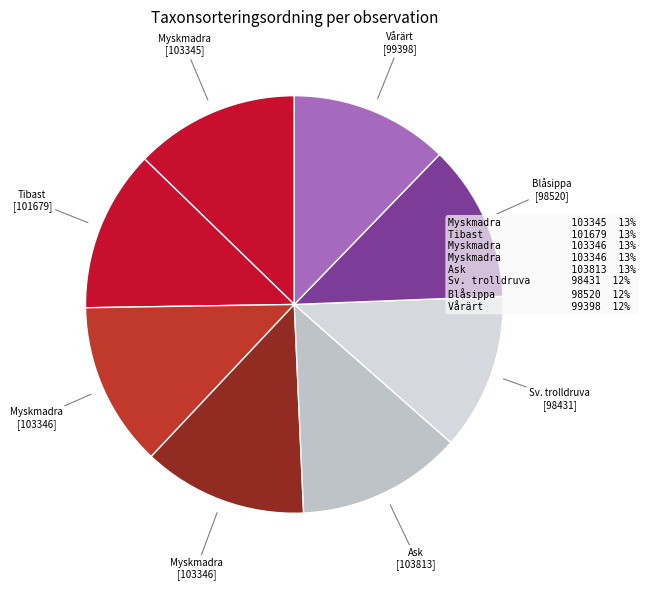

To the nearest percent, what is the difference between the largest and smallest slice percentages?

1%